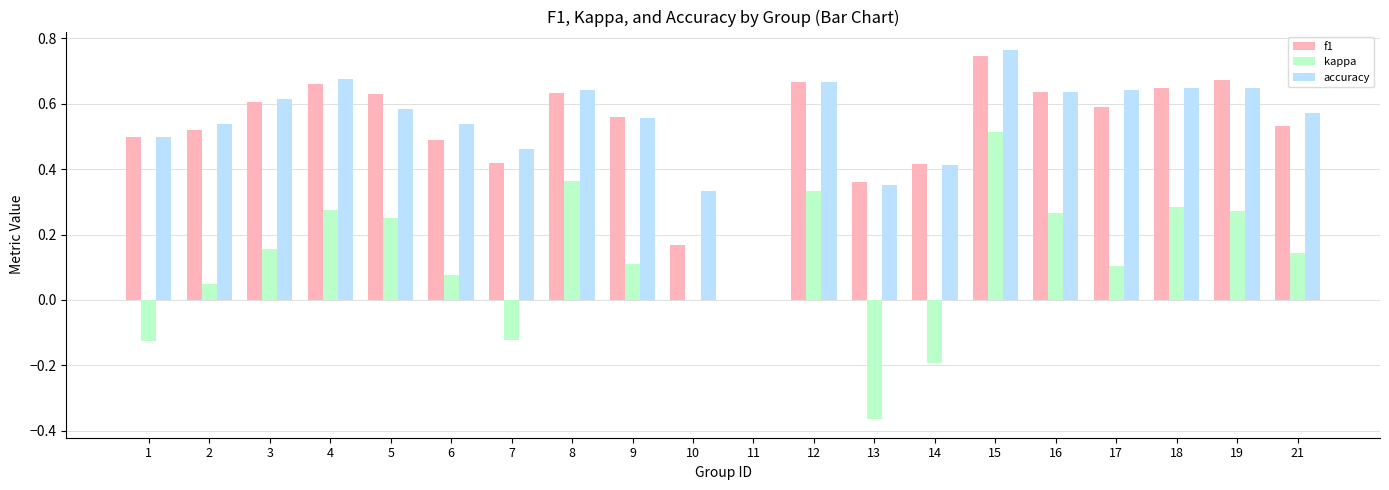

The value of kappa at 18 is 0.4. True or false?

False